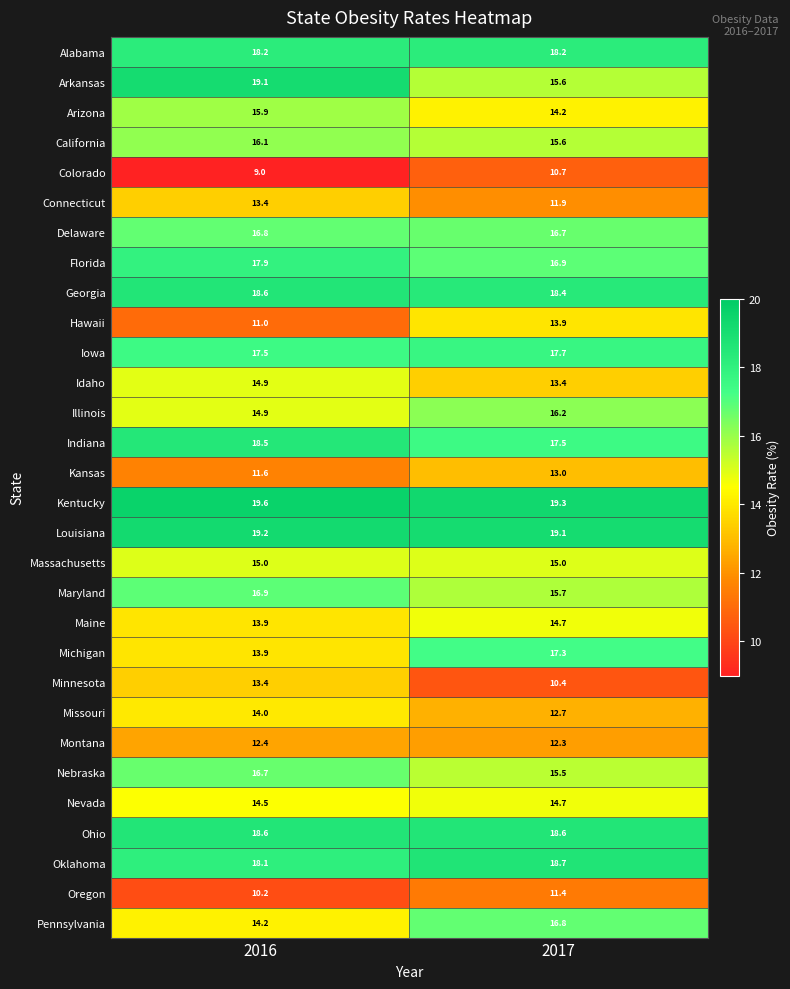

What is the average value of the Ohio series?

18.6